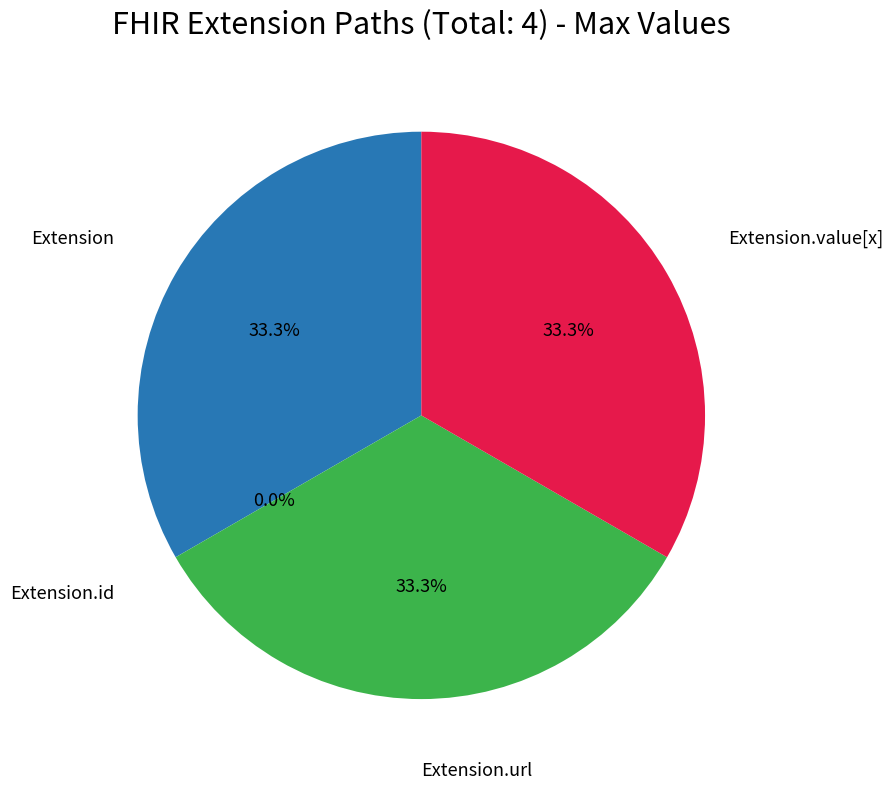

To the nearest percent, what is the combined percentage of Extension.value[x] and Extension?

67%